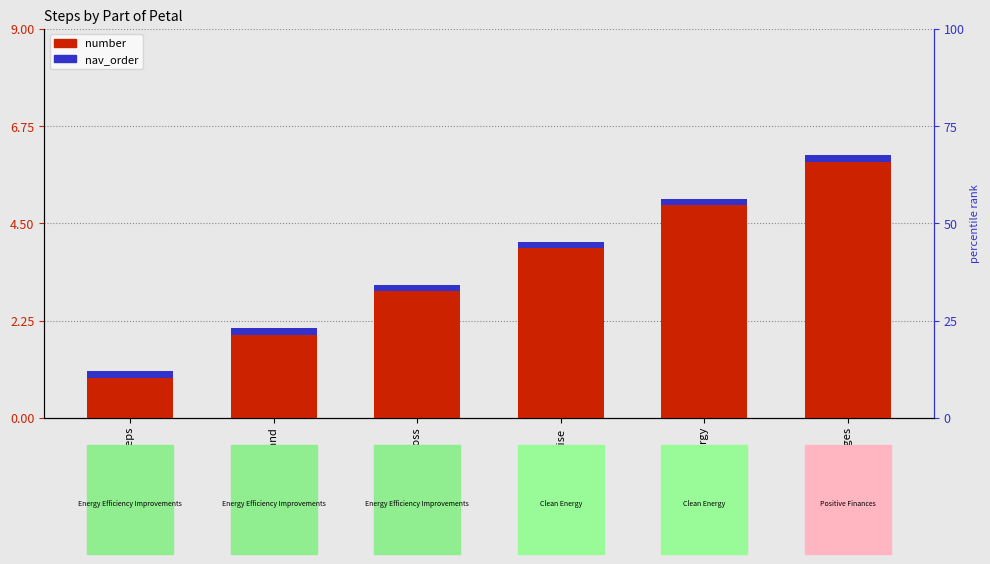

Where is nav_order nearest to the value 0?

Basic Steps